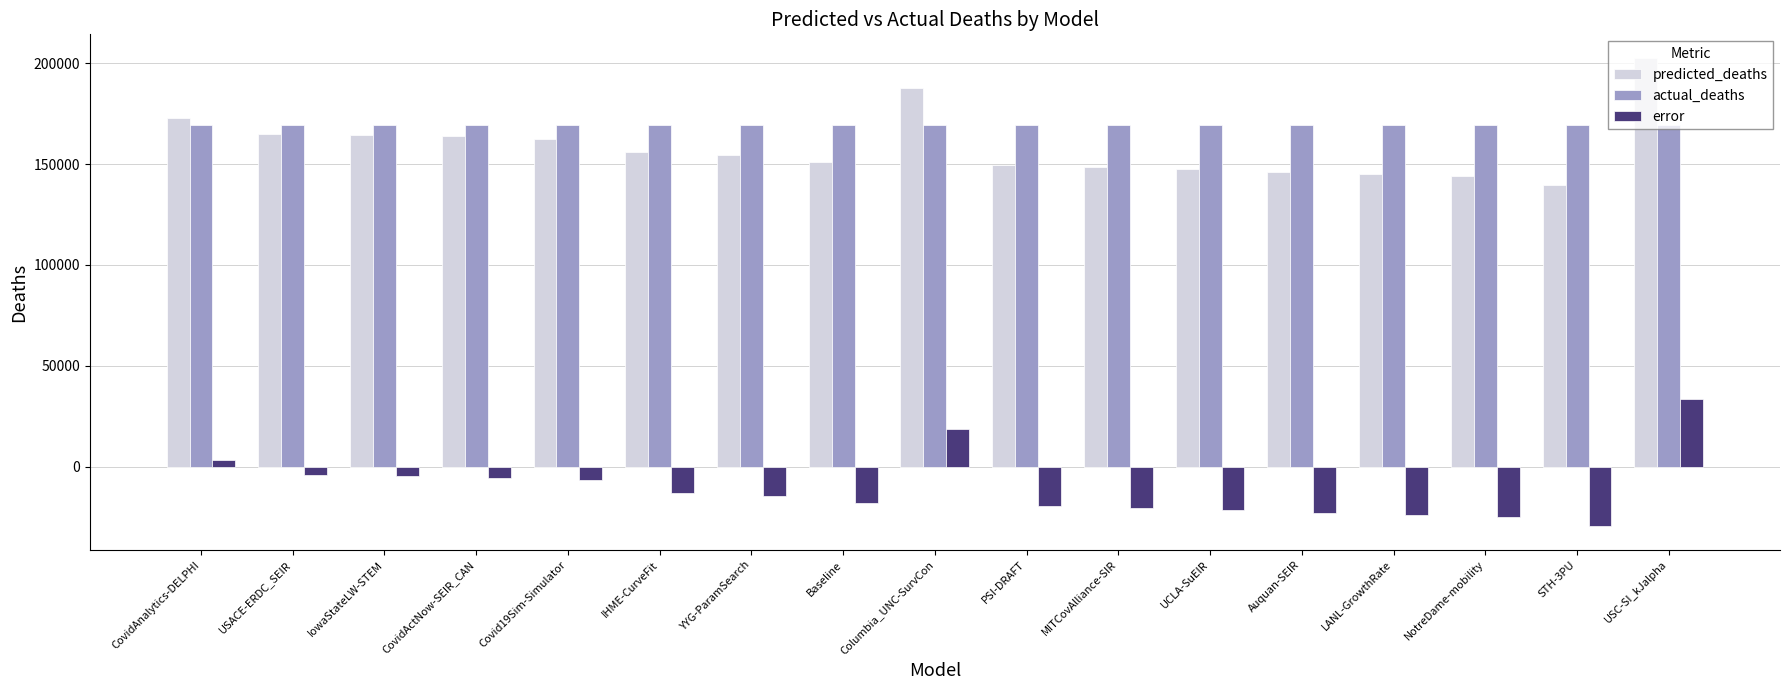

What is the difference between the second highest and minimum values in the error series?

48238.0